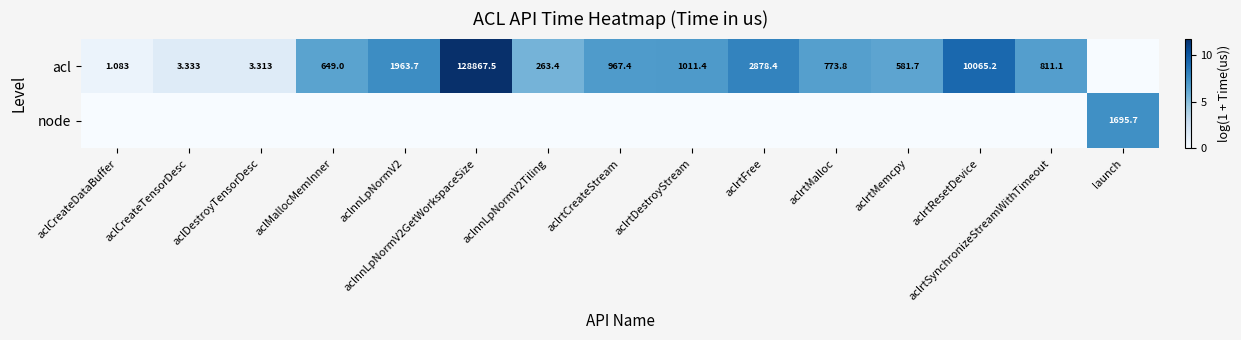

Is the value of acl at aclrtMalloc greater than the value of node at launch?

No